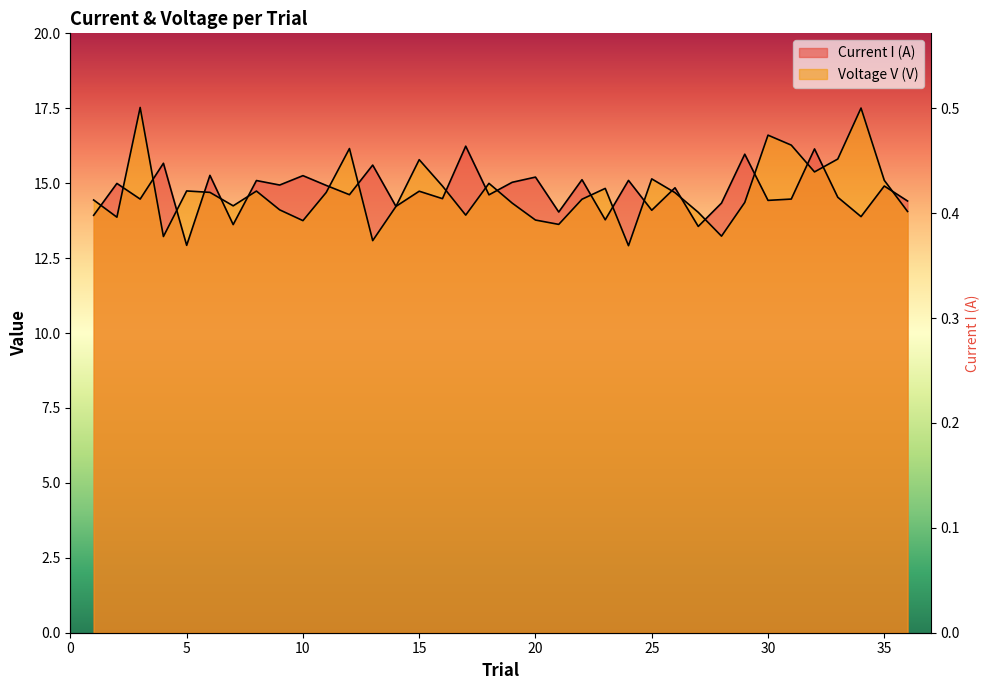

Which category has the lowest value in the Voltage V (V) series?

24